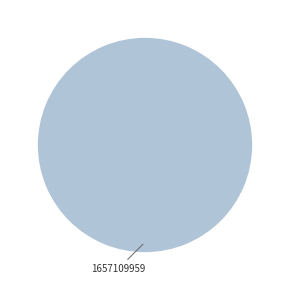

Is there a majority slice in this chart?

Yes